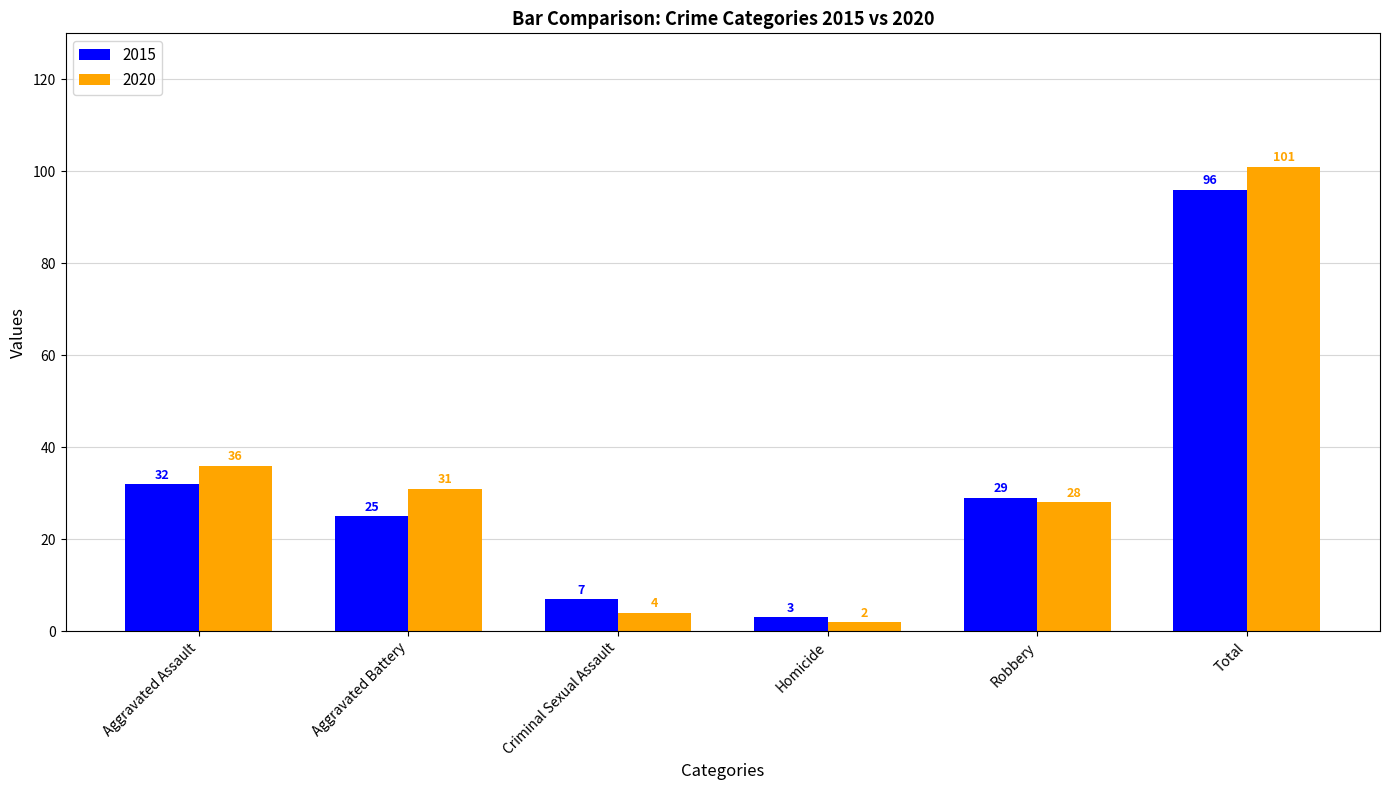

Are the bars horizontal?

No